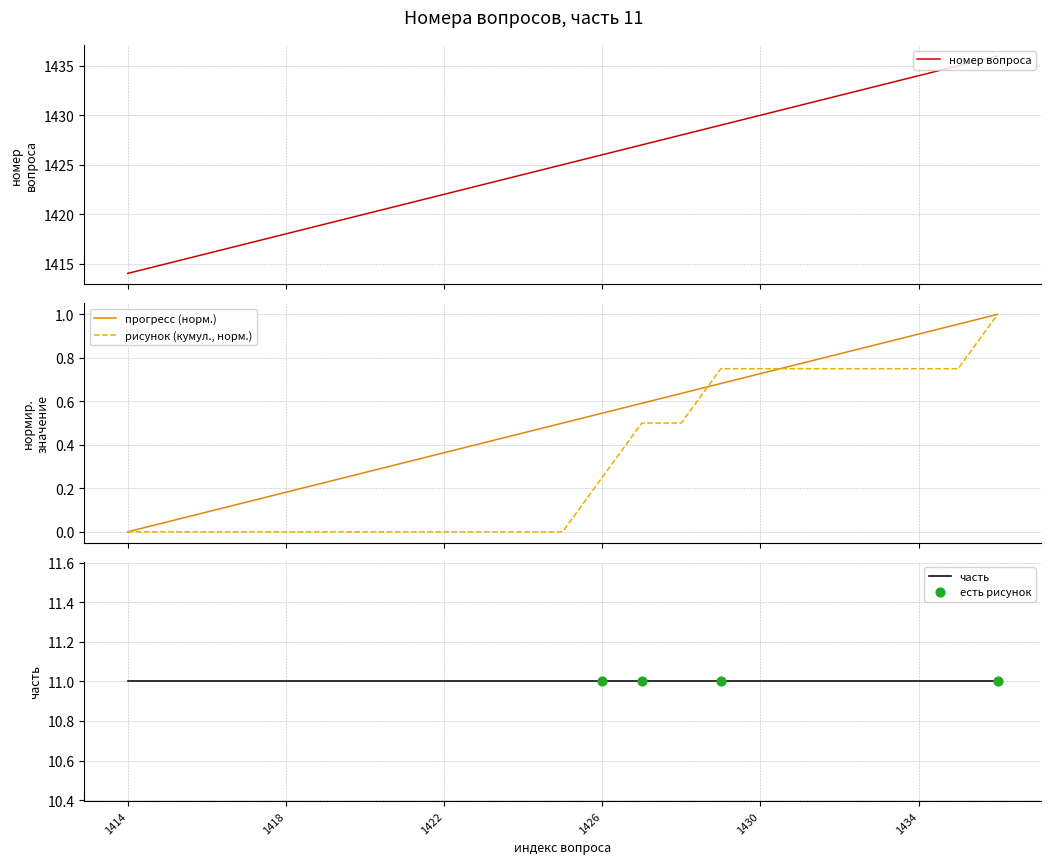

What is the change in value from 1418 to 1422?

+4